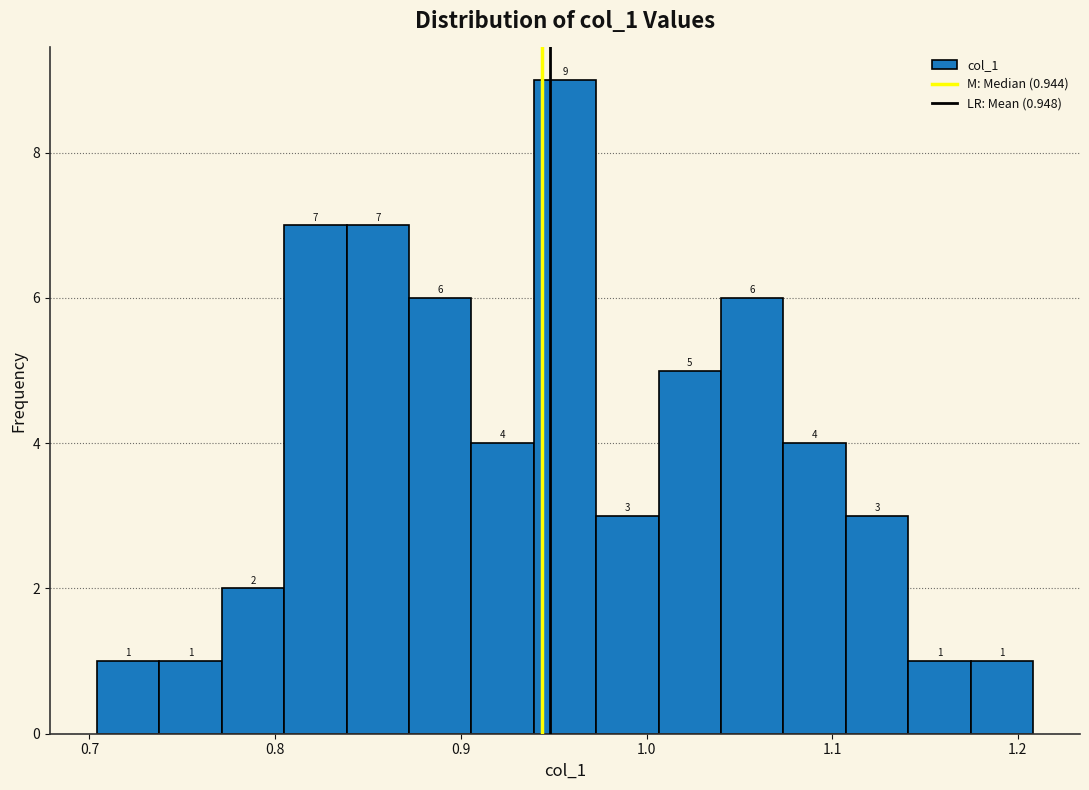

Around what value on the x-axis is the tallest bar? Give the approximate position of its centre, as read against the axis.

0.96